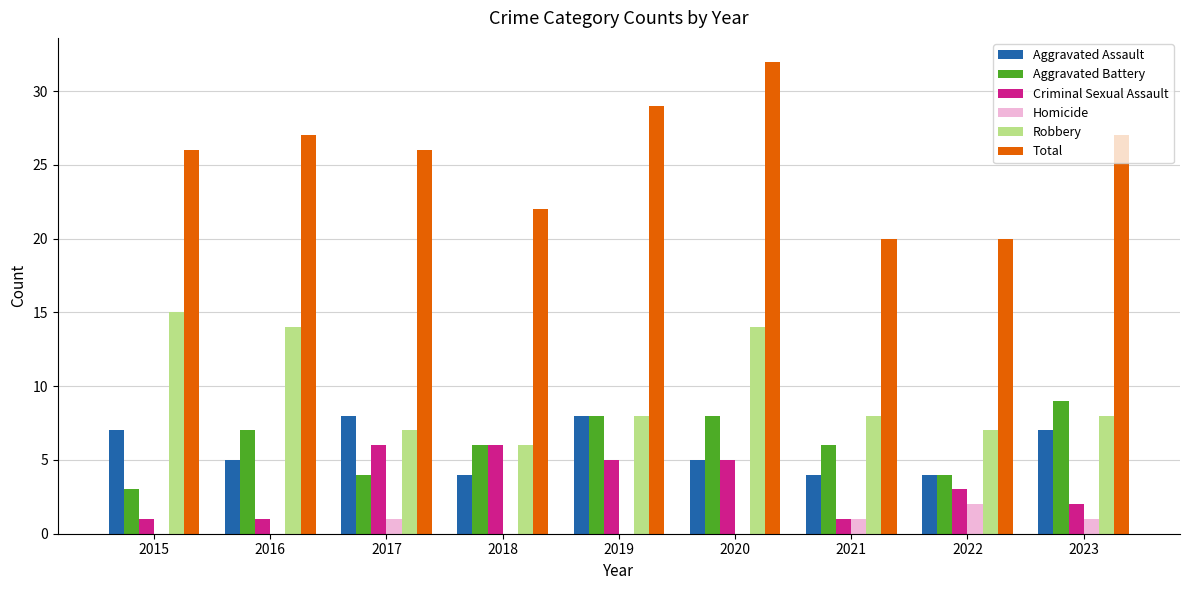

Reading left to right, list all the values displayed in this chart.

Aggravated Assault: 7	5	8	4	8	5	4	4	7
Aggravated Battery: 3	7	4	6	8	8	6	4	9
Criminal Sexual Assault: 1	1	6	6	5	5	1	3	2
Homicide: 0	0	1	0	0	0	1	2	1
Robbery: 15	14	7	6	8	14	8	7	8
Total: 26	27	26	22	29	32	20	20	27